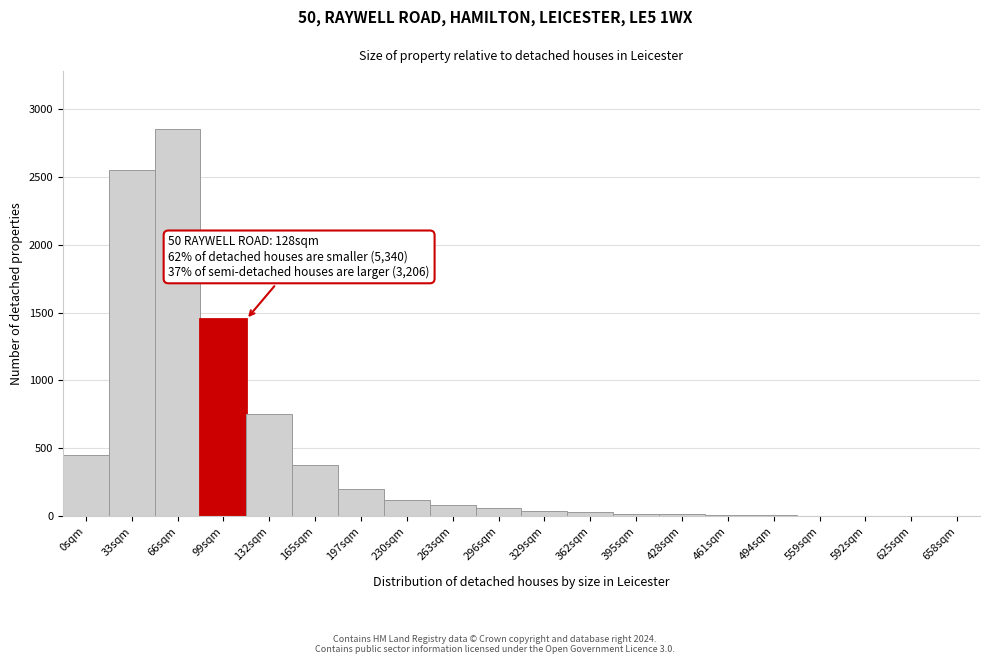

At which category does the chart reach its peak across all series?

66sqm